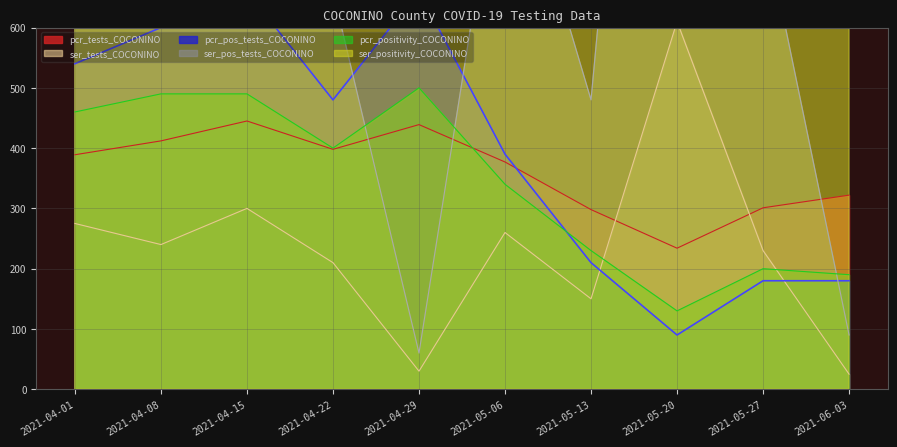

The pcr_positivity_COCONINO series shows 116 at 2021-05-13. True or false?

False